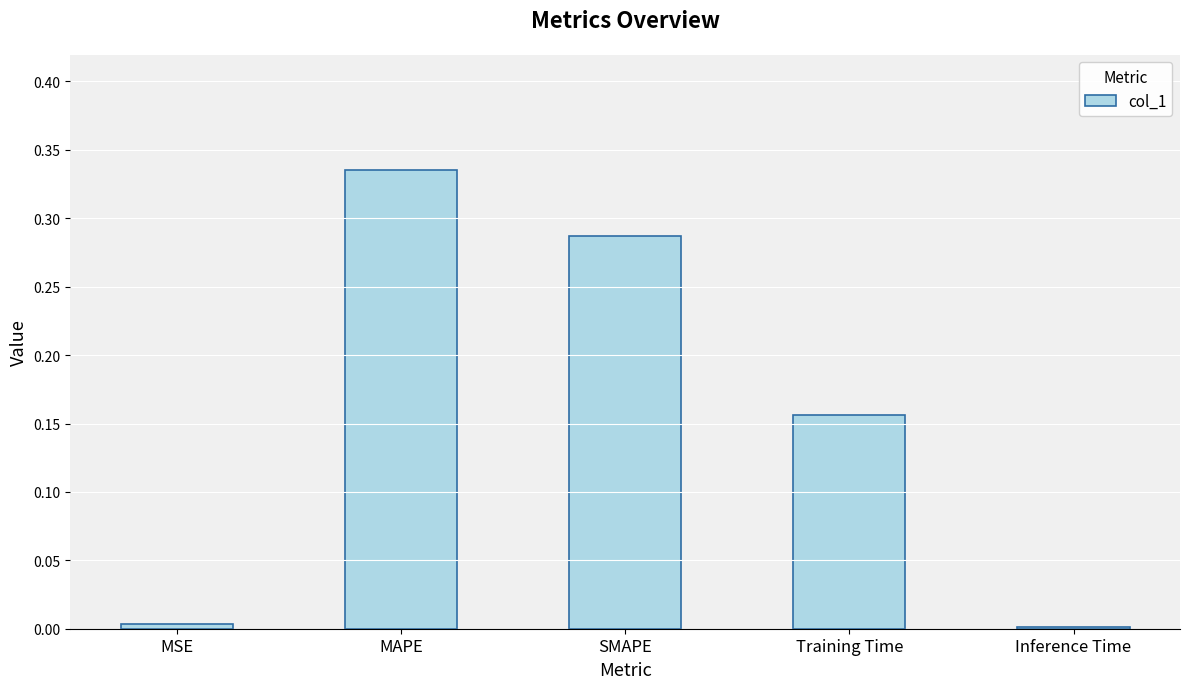

Which label corresponds to the largest value in the chart?

MAPE